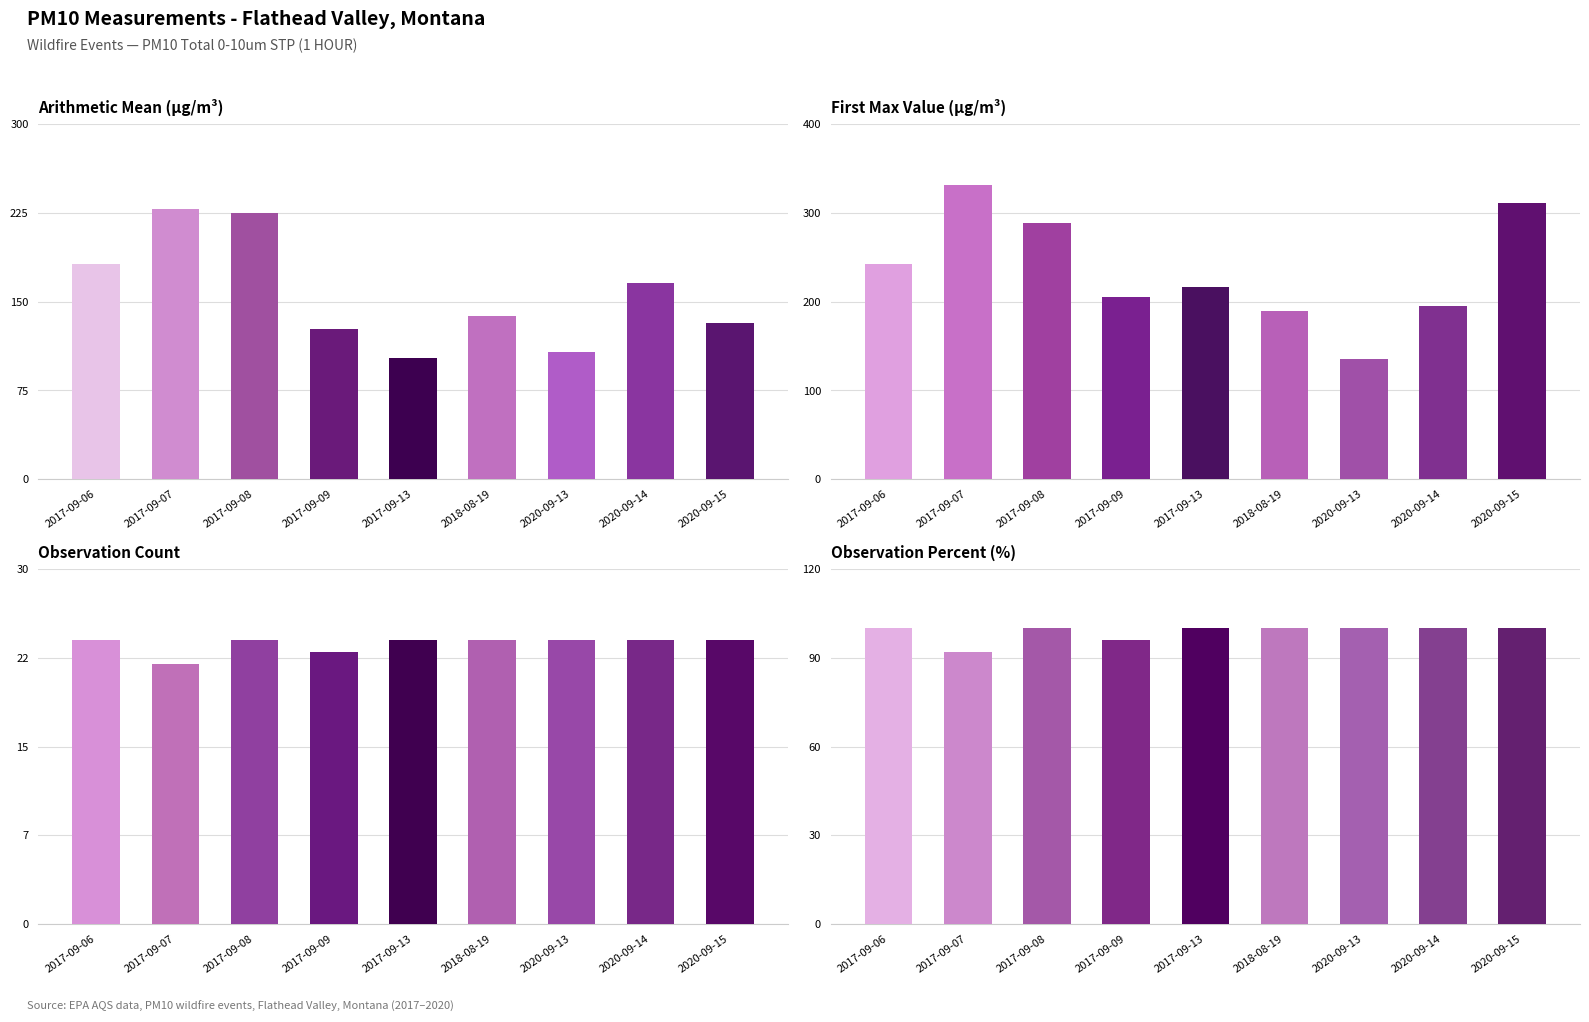

Which series has the widest spread of values?

first_max_value